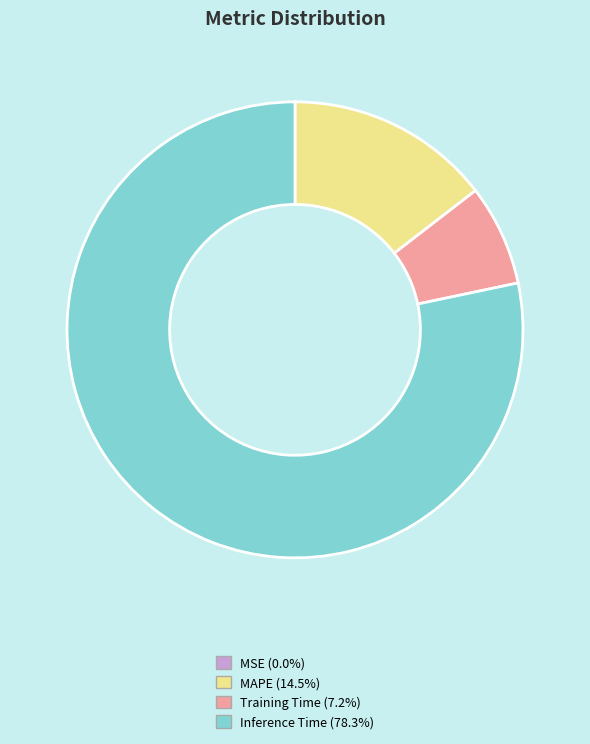

Is there any slice that represents more than half of the pie?

Yes